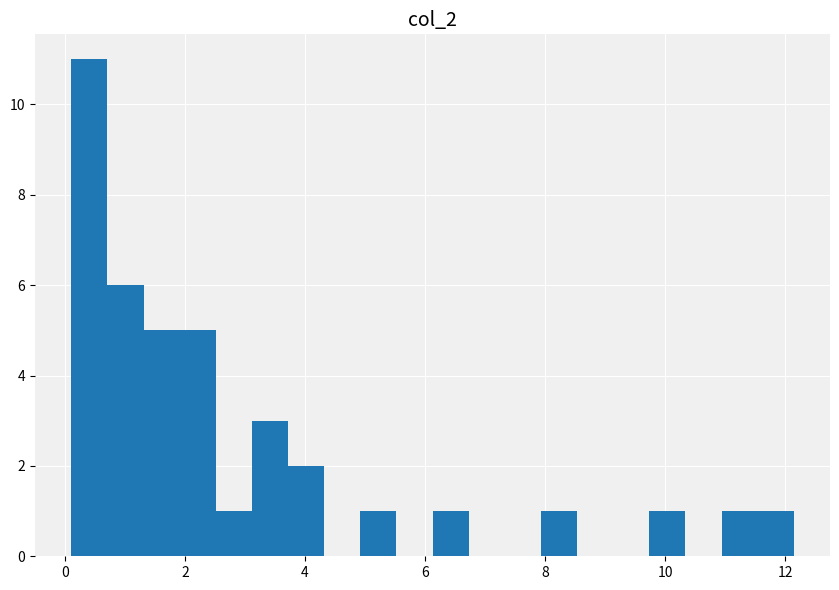

Around what value on the x-axis is the tallest bar? Give the approximate position of its centre, as read against the axis.

0.4